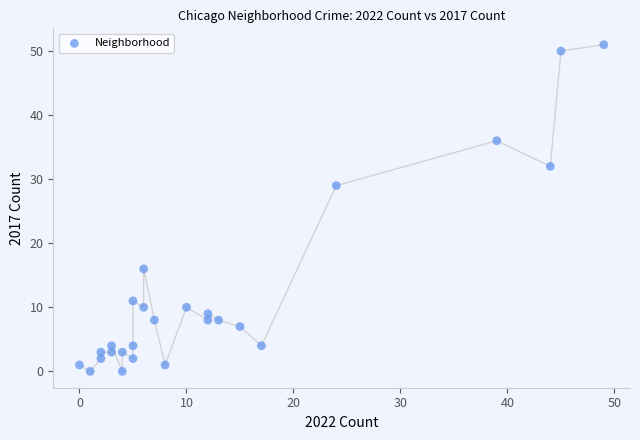

What Y value in the scatter plot is closest to 25?

29